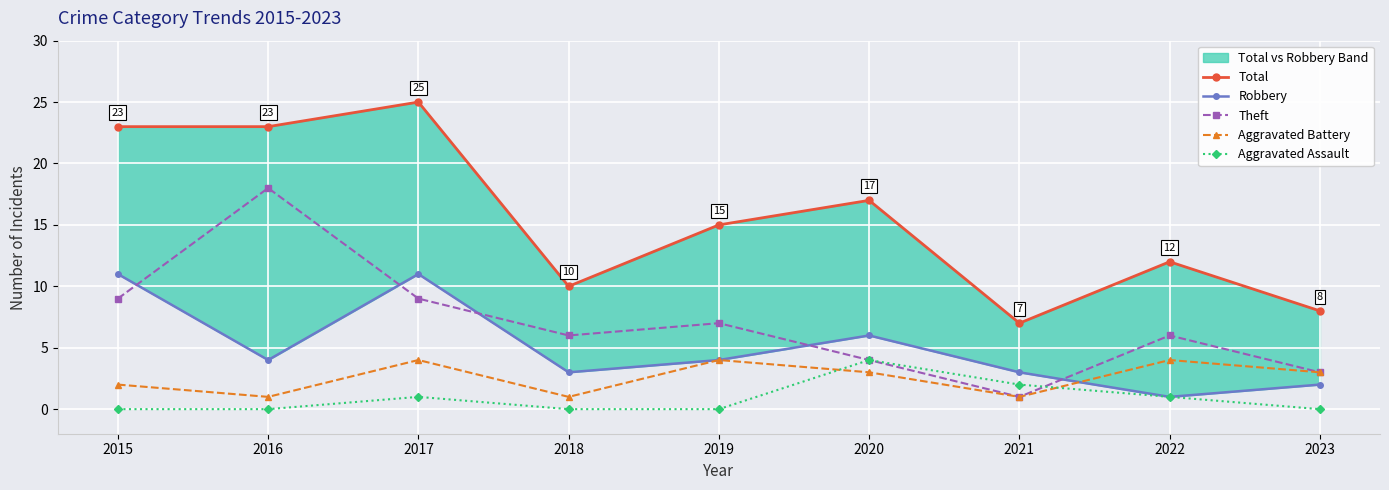

Reading left to right, transcribe all the data shown in this chart.

Total: 2015=23	2016=23	2017=25	2018=10	2019=15	2020=17	2021=7	2022=12	2023=8
Robbery: 2015=11	2016=4	2017=11	2018=3	2019=4	2020=6	2021=3	2022=1	2023=2
Theft: 2015=9	2016=18	2017=9	2018=6	2019=7	2020=4	2021=1	2022=6	2023=3
Aggravated Battery: 2015=2	2016=1	2017=4	2018=1	2019=4	2020=3	2021=1	2022=4	2023=3
Aggravated Assault: 2015=0	2016=0	2017=1	2018=0	2019=0	2020=4	2021=2	2022=1	2023=0